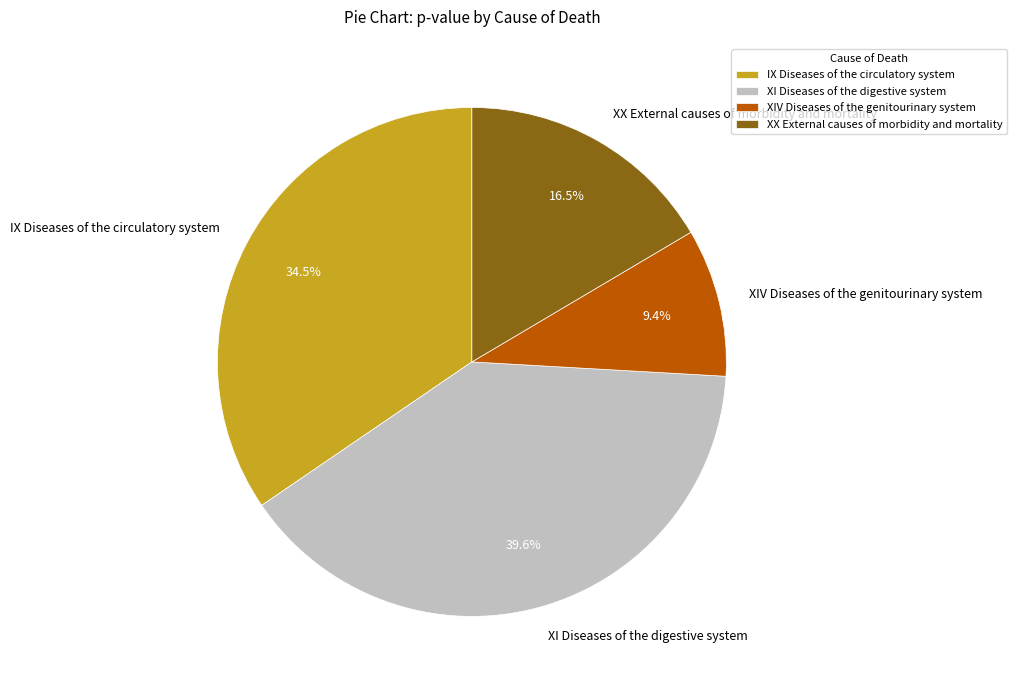

Between IX Diseases of the circulatory system and XX External causes of morbidity and mortality, which is larger?

IX Diseases of the circulatory system